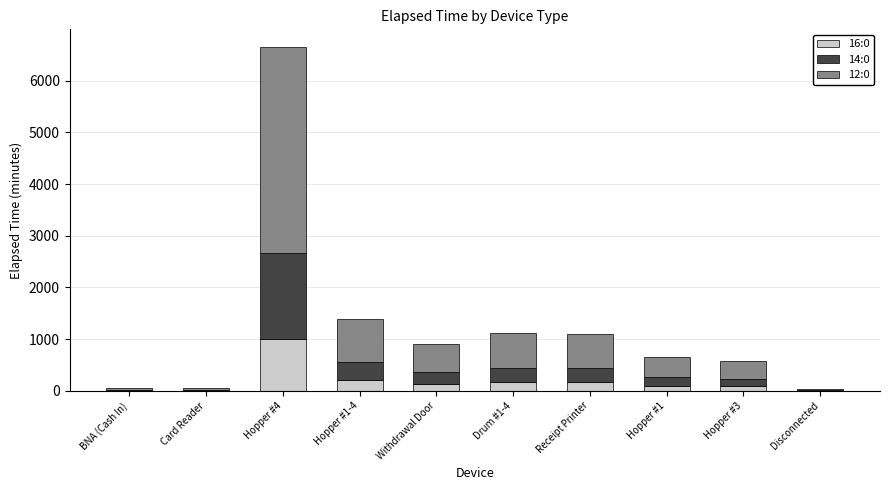

The 16:0 series shows 164.2 at Receipt Printer. True or false?

True